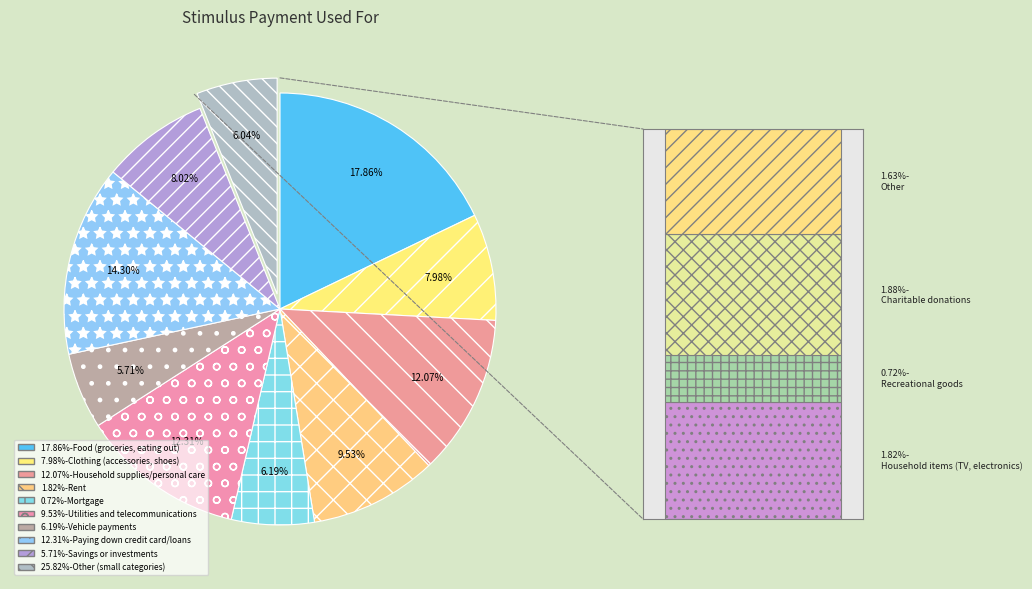

Does Savings or investments account for over 50% of the chart?

No